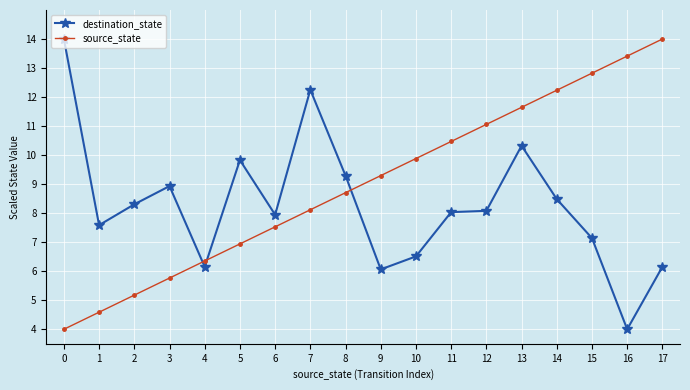

True or false: source_state has more than 0 interior local peaks.

False